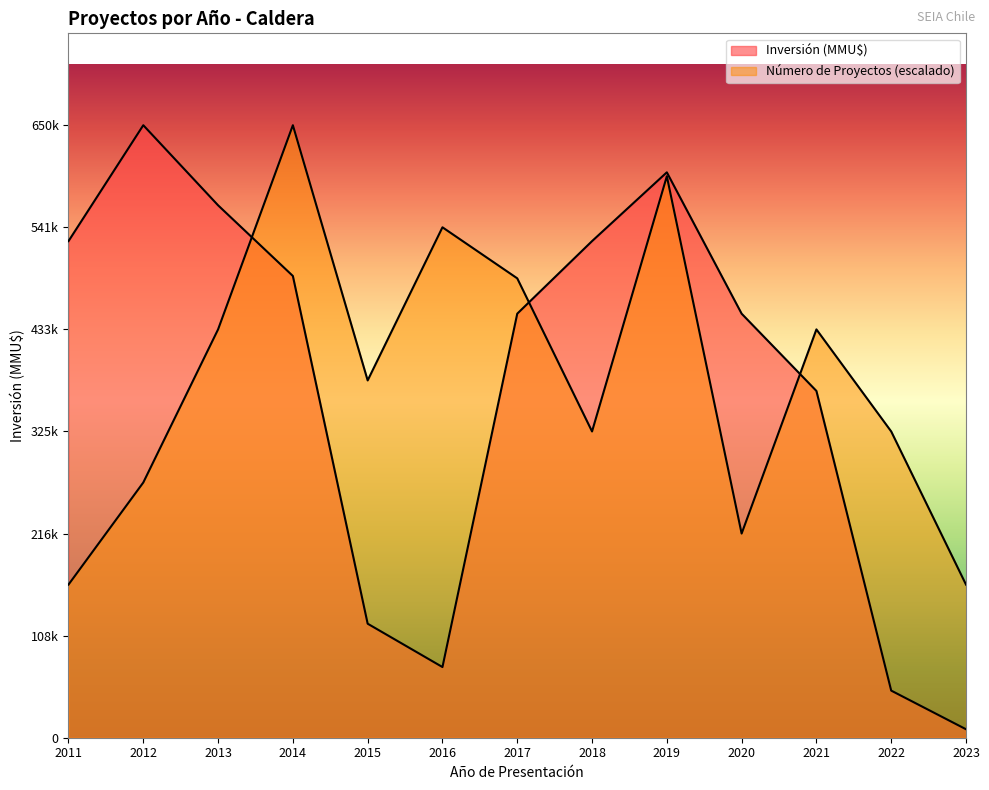

At which category does Inversión (MMU$) reach its first local peak?

2012